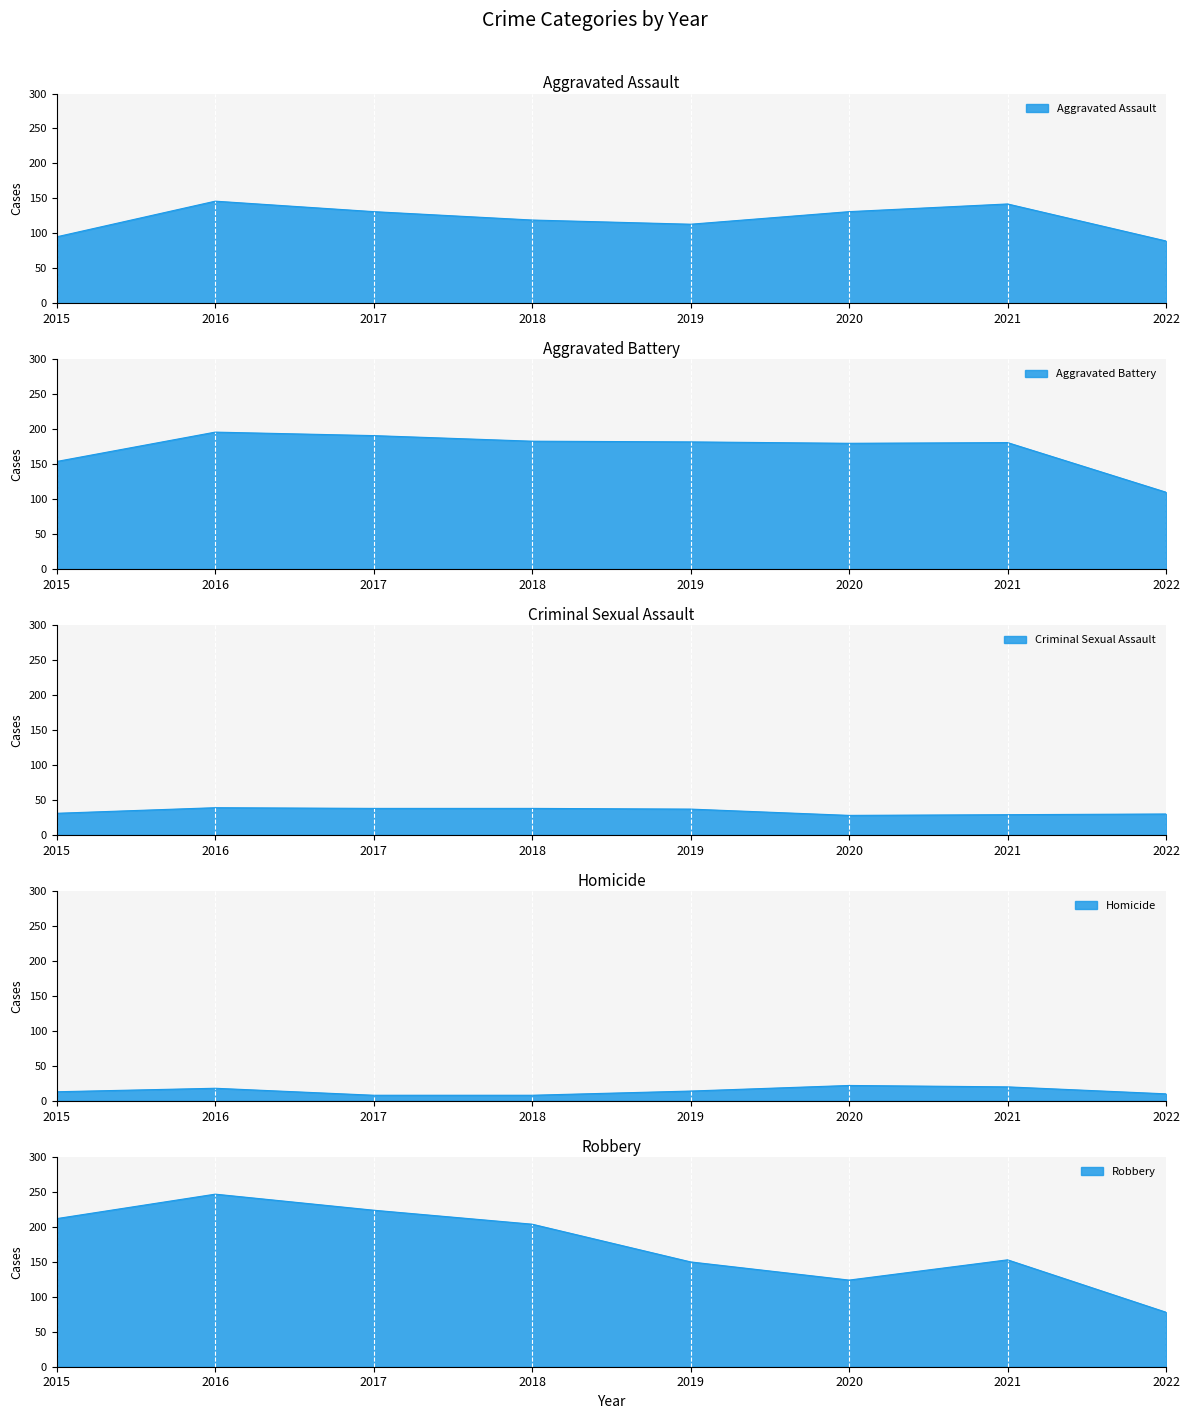

Is it true that Criminal Sexual Assault equals 31 at 2015?

True